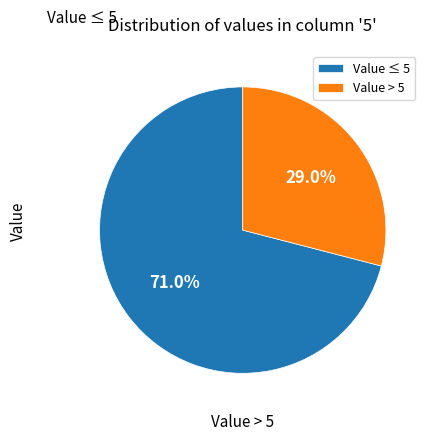

How many segments does this pie chart have?

2